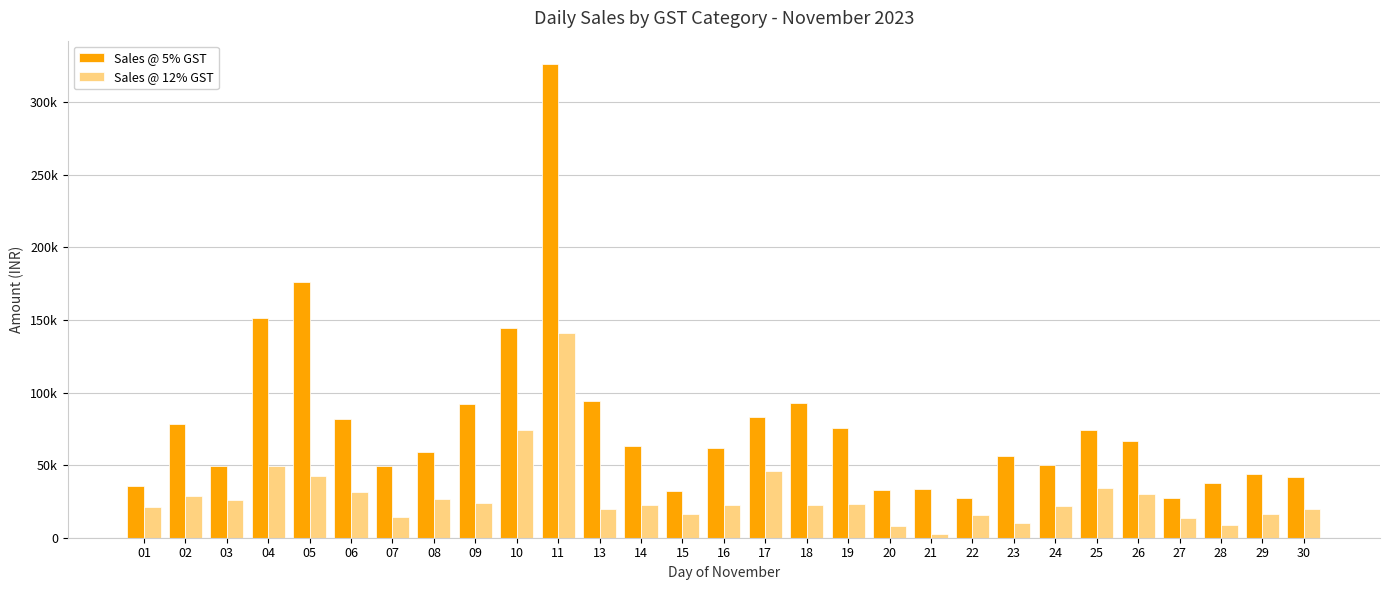

Are the bars grouped side by side (vs. stacked)?

Yes